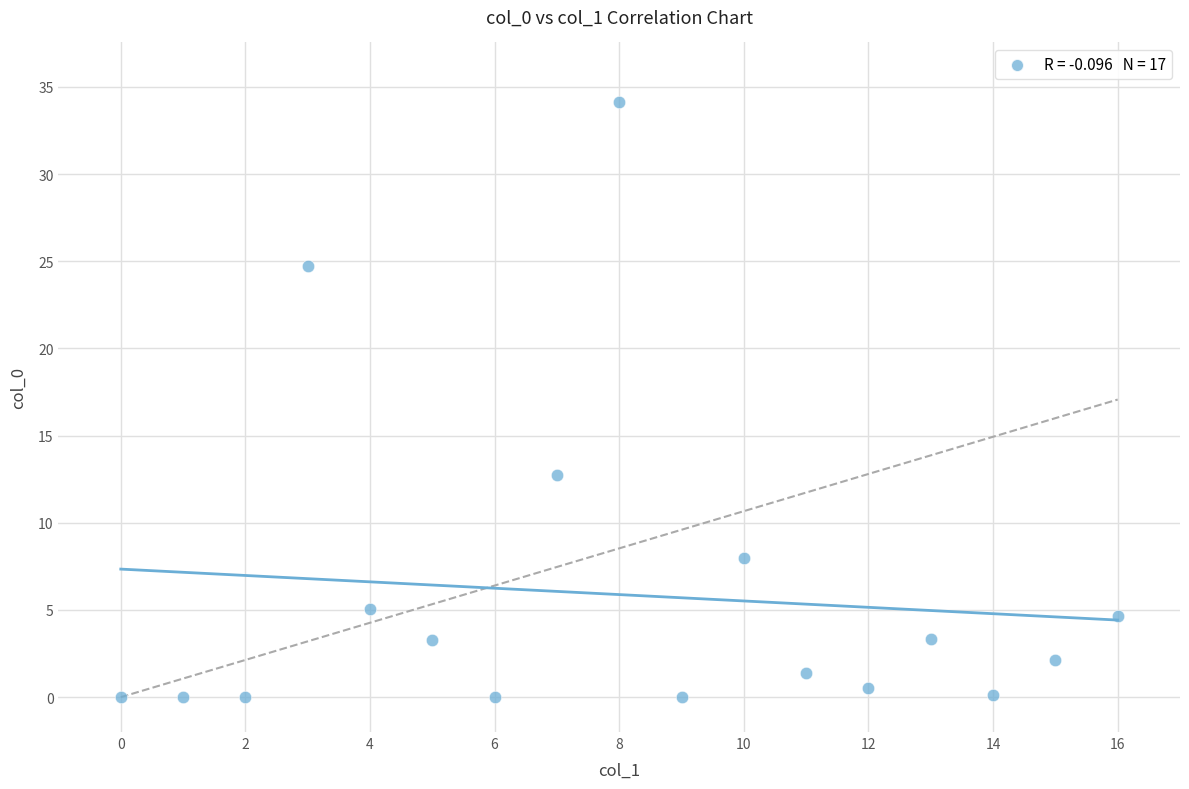

What Y value in the scatter plot is closest to 17?

12.7